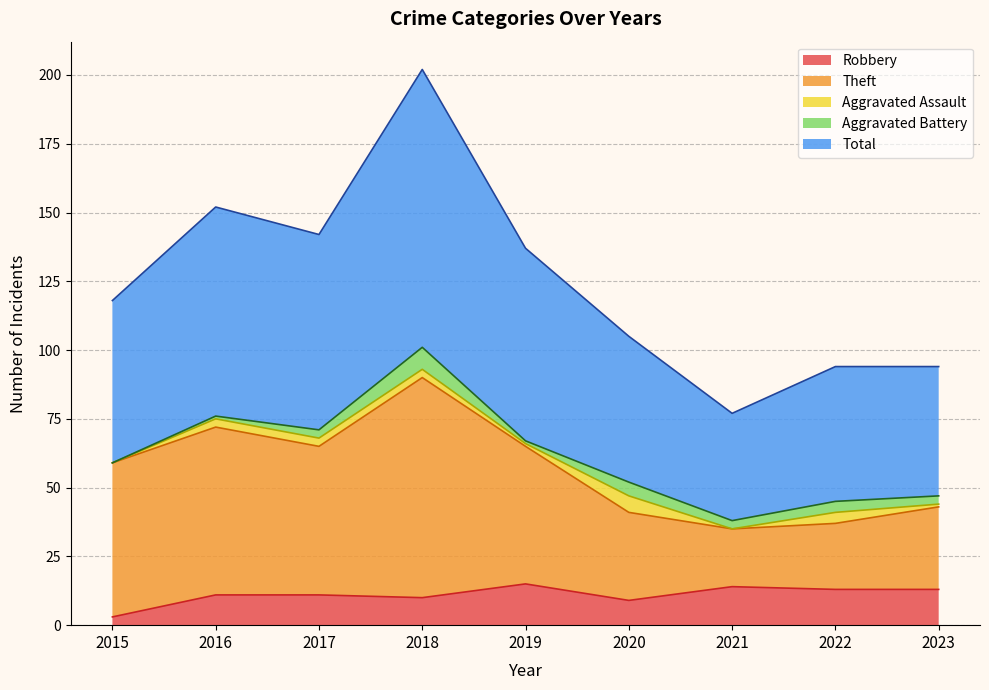

What are all the series names shown in the legend?

Robbery, Theft, Aggravated Assault, Aggravated Battery, Total